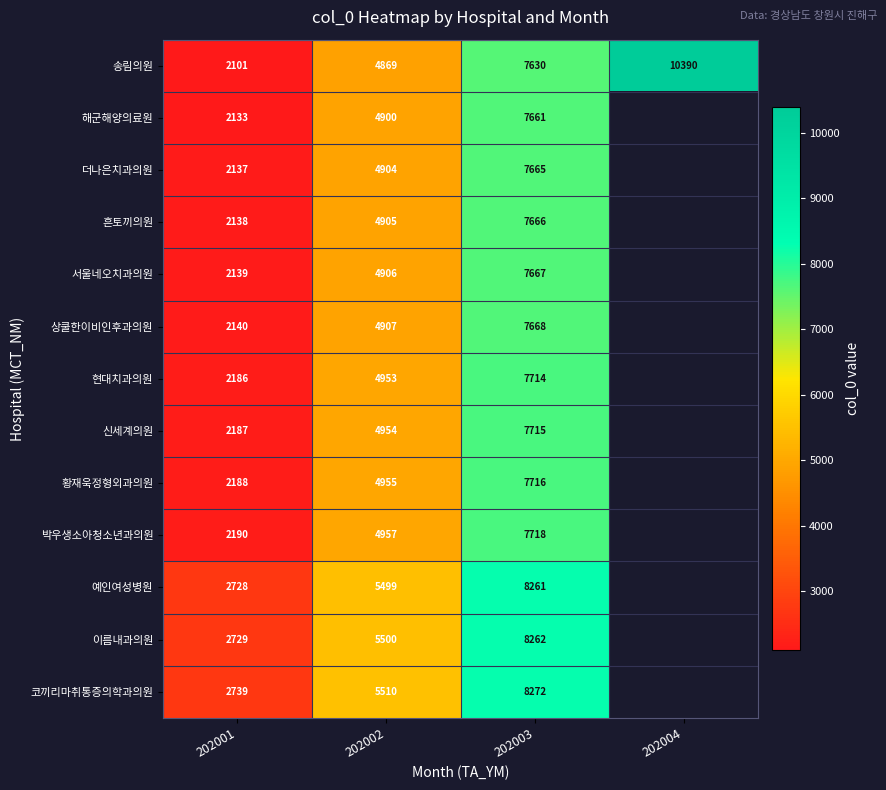

What is the difference between the highest and lowest values at 202002?

641